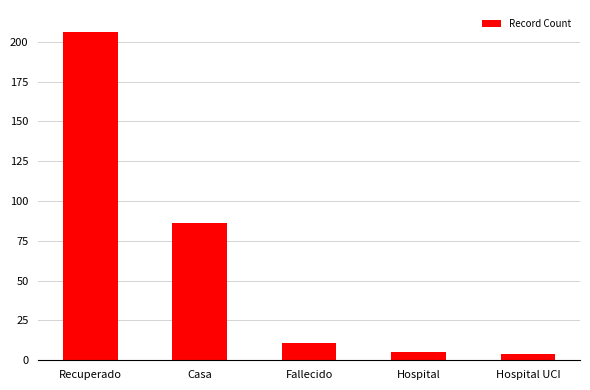

What is the label of the 1st bar from the left?

Recuperado